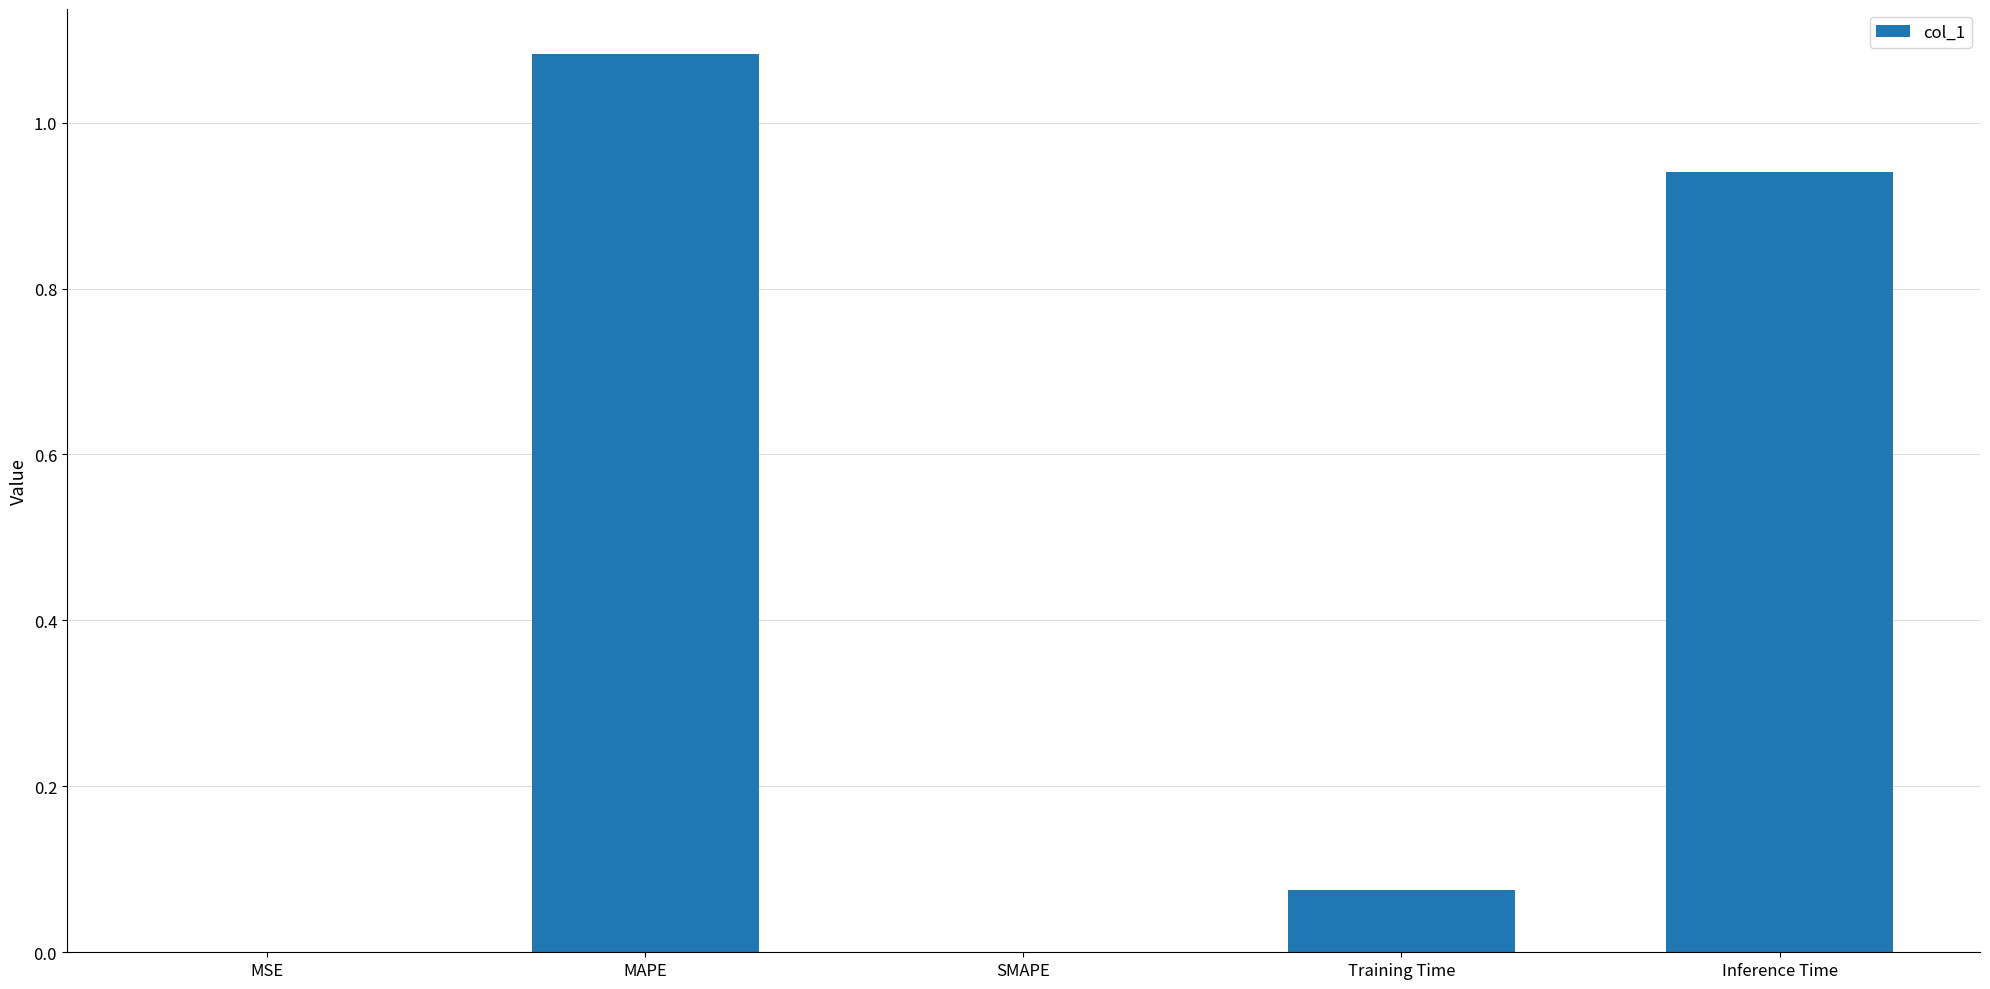

What is the sum of all values?

2.1